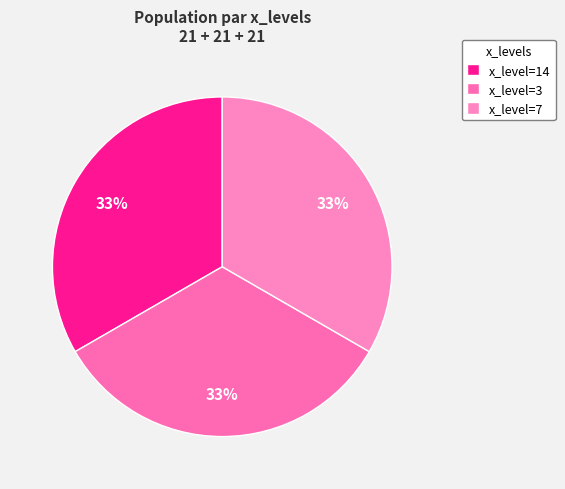

How many slices are in this pie chart?

3